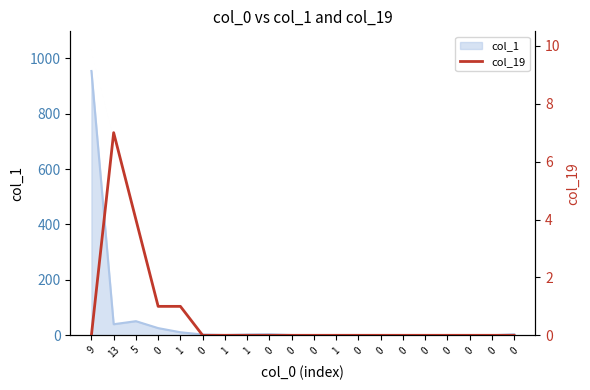

How many lines are shown in the chart?

1